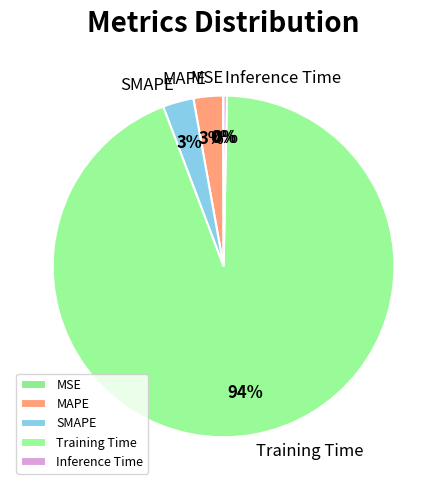

To the nearest percent, what is the average slice percentage?

20%